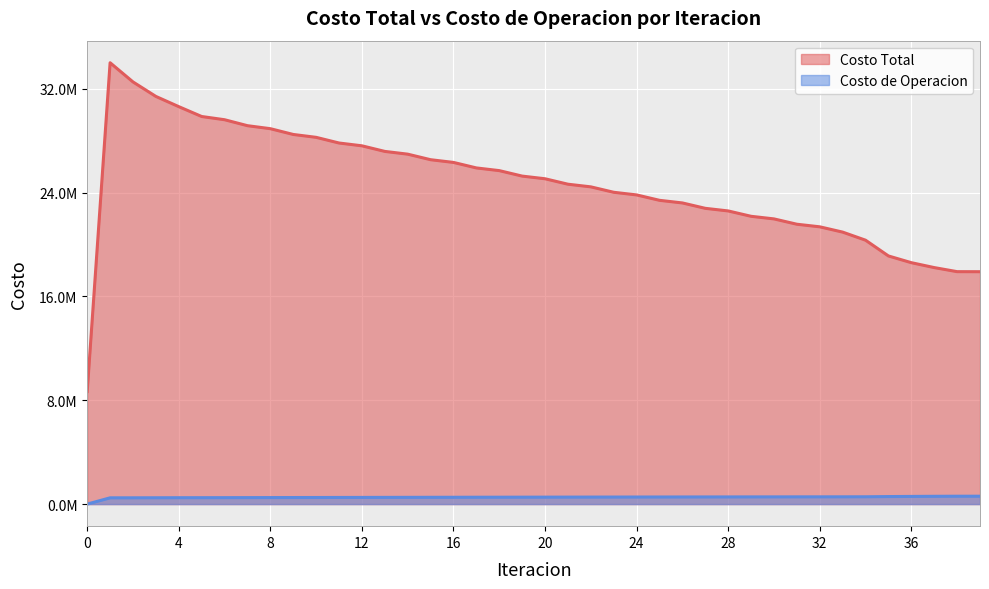

What is the sum of the Costo de Operacion values at 27 and 21?

1090139.1